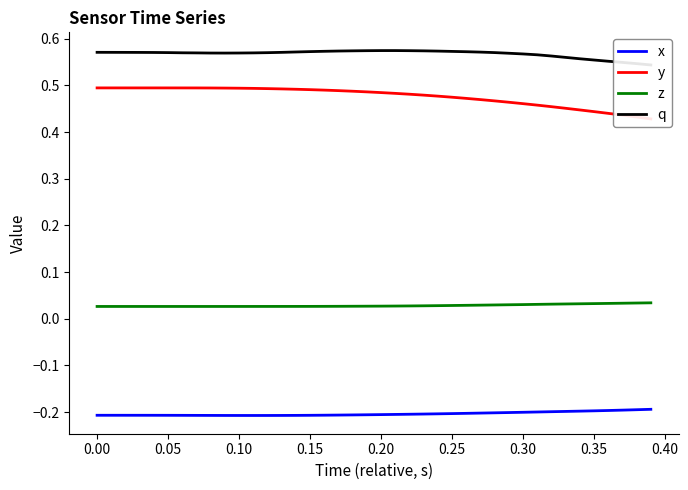

True or false: z and x intersect in this chart.

False